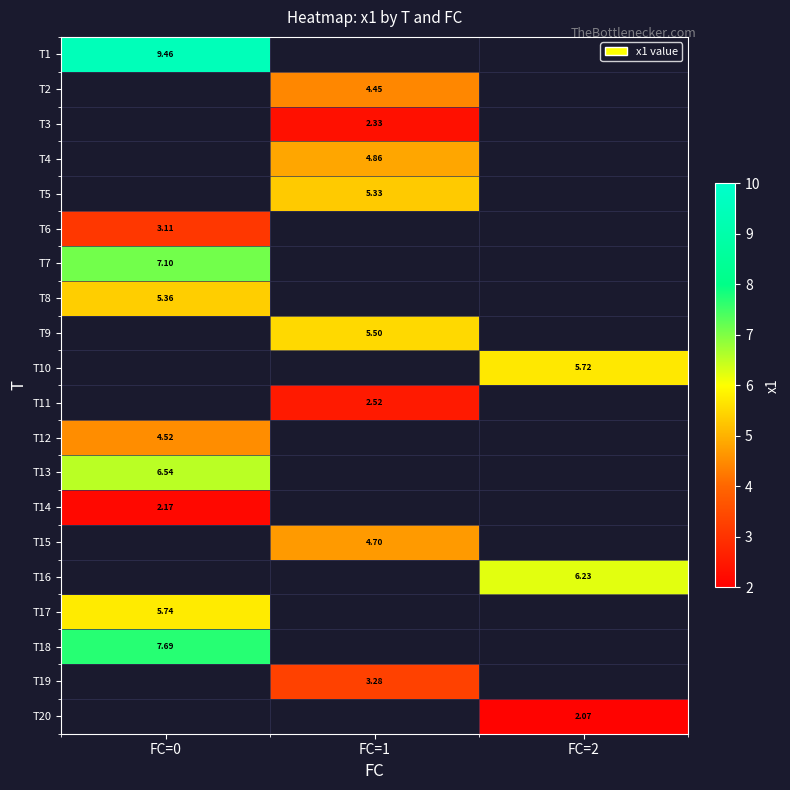

What is the maximum value shown in the chart?

9.5